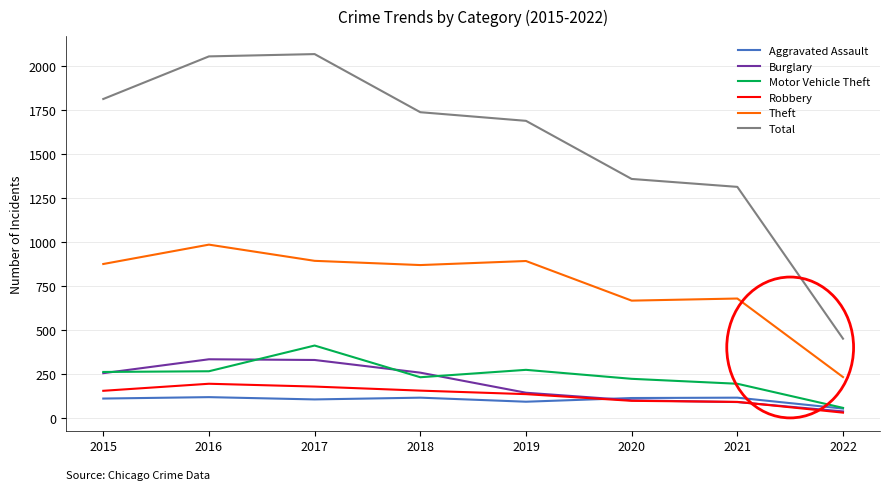

In Motor Vehicle Theft, how many points are higher than both neighbors (excluding endpoints)?

2